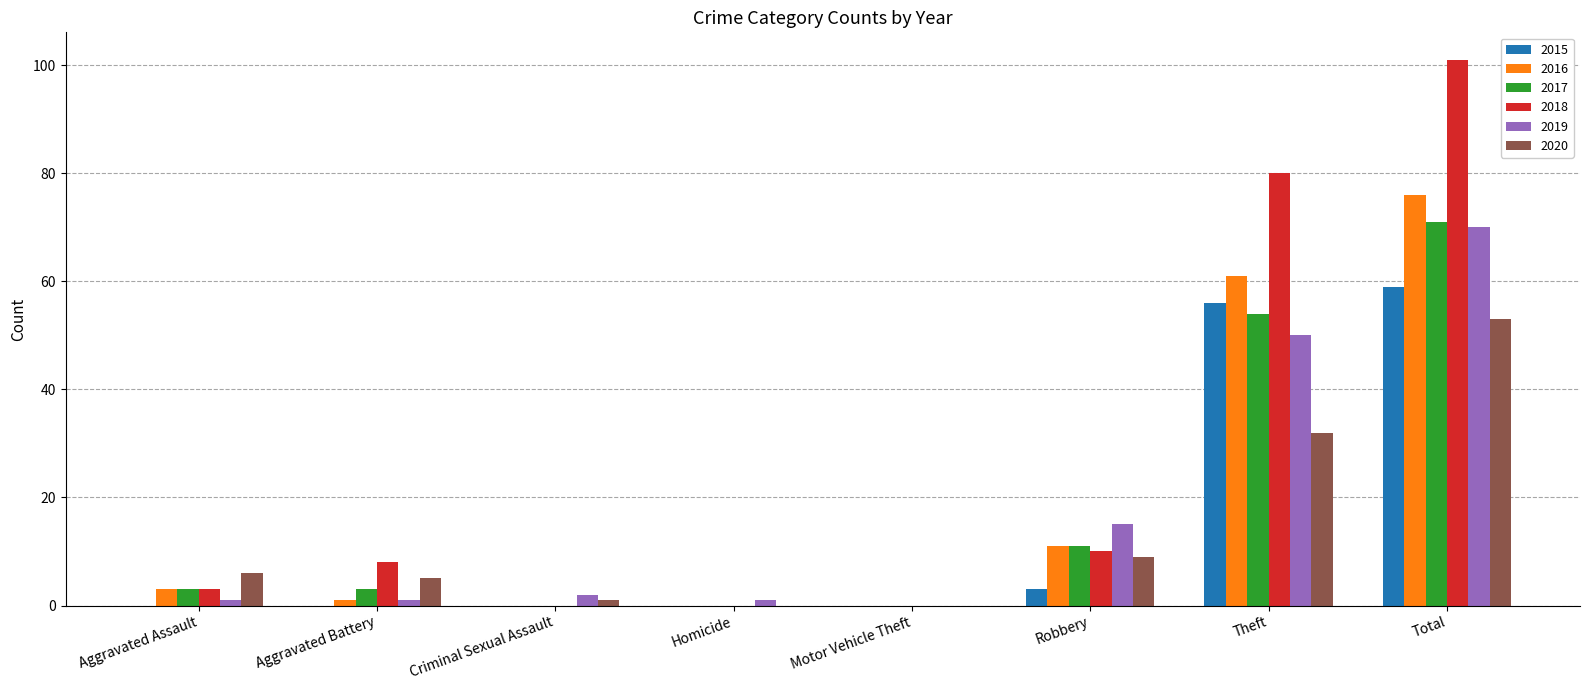

Reading left to right, what are all the values shown in this chart?

2015: 0	0	0	0	0	3	56	59
2016: 3	1	0	0	0	11	61	76
2017: 3	3	0	0	0	11	54	71
2018: 3	8	0	0	0	10	80	101
2019: 1	1	2	1	0	15	50	70
2020: 6	5	1	0	0	9	32	53